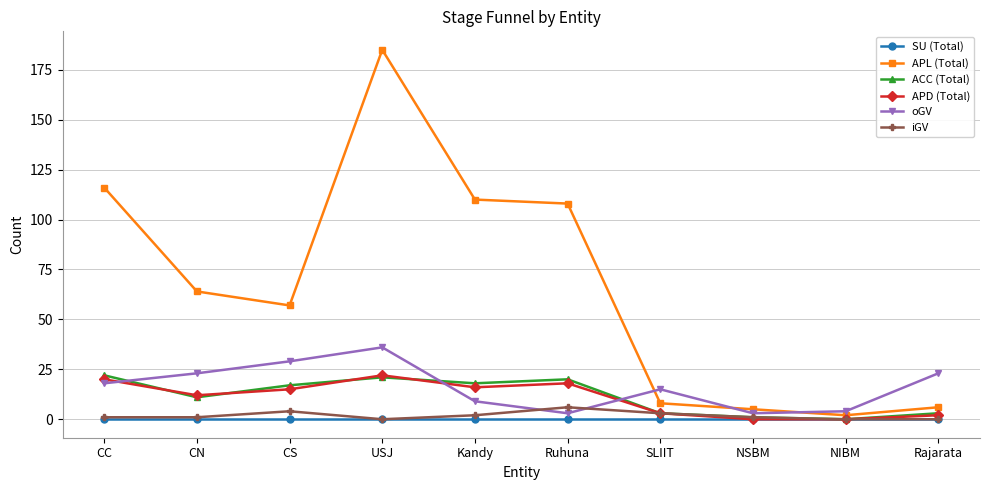

At how many categories does at least one series exceed 93?

4